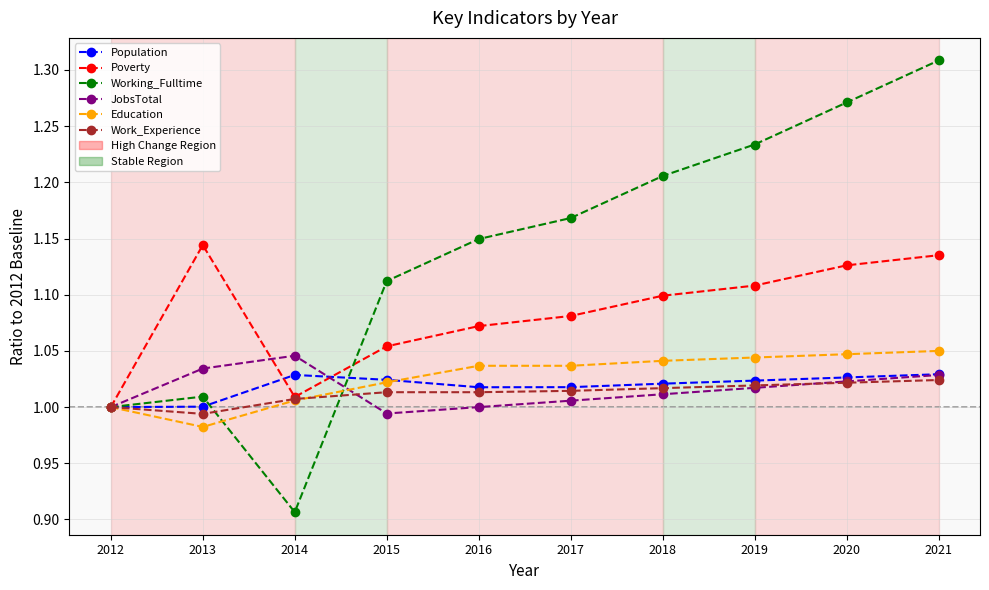

What is the difference between the highest and lowest values at 2017?

0.2